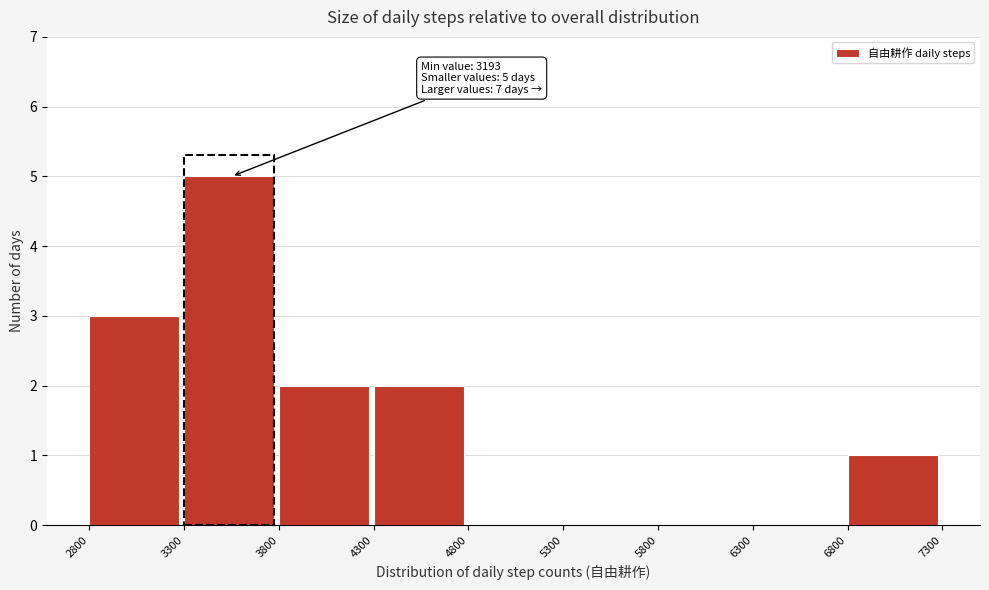

Which range on the x-axis has the tallest bar?

3300 to 3800